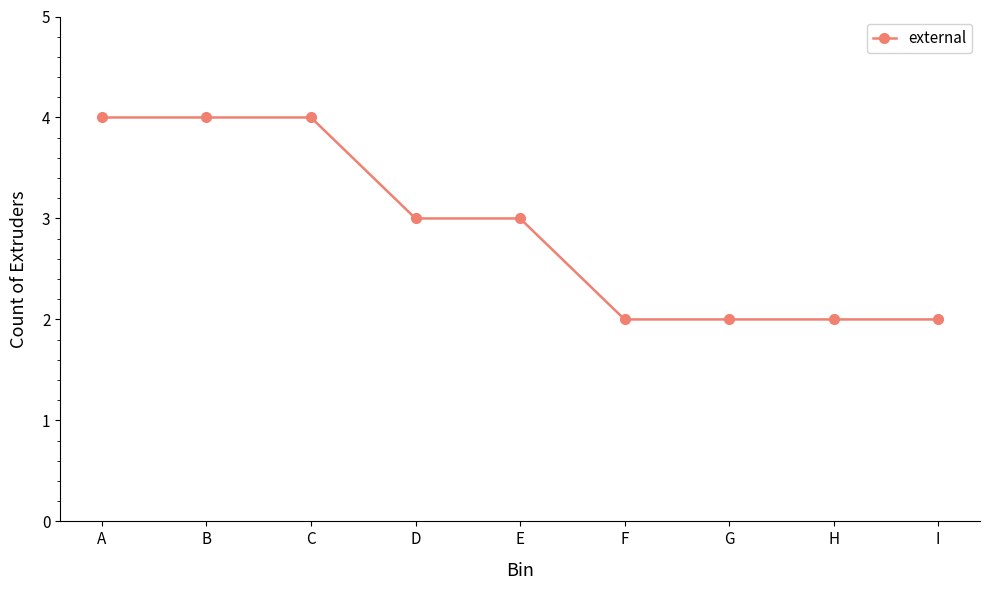

What is the average value?

3